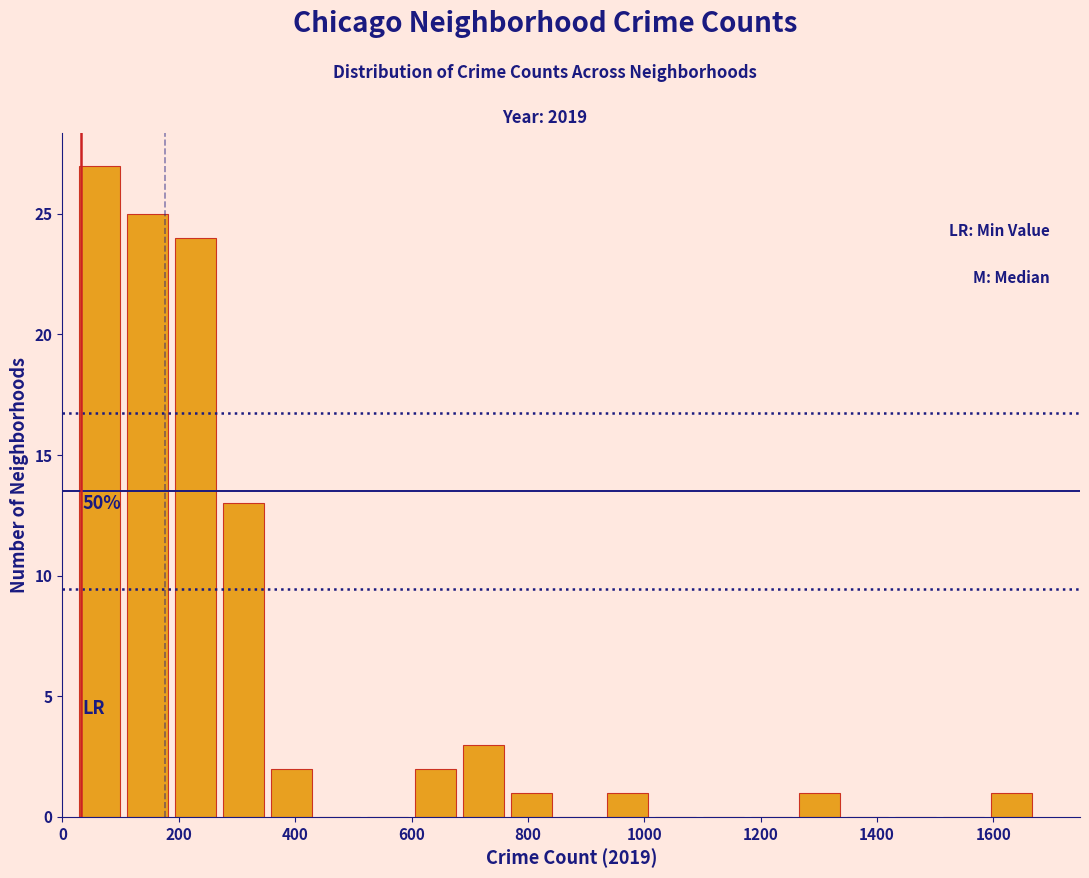

Over which range of the x-axis is the bar tallest?

20 to 100